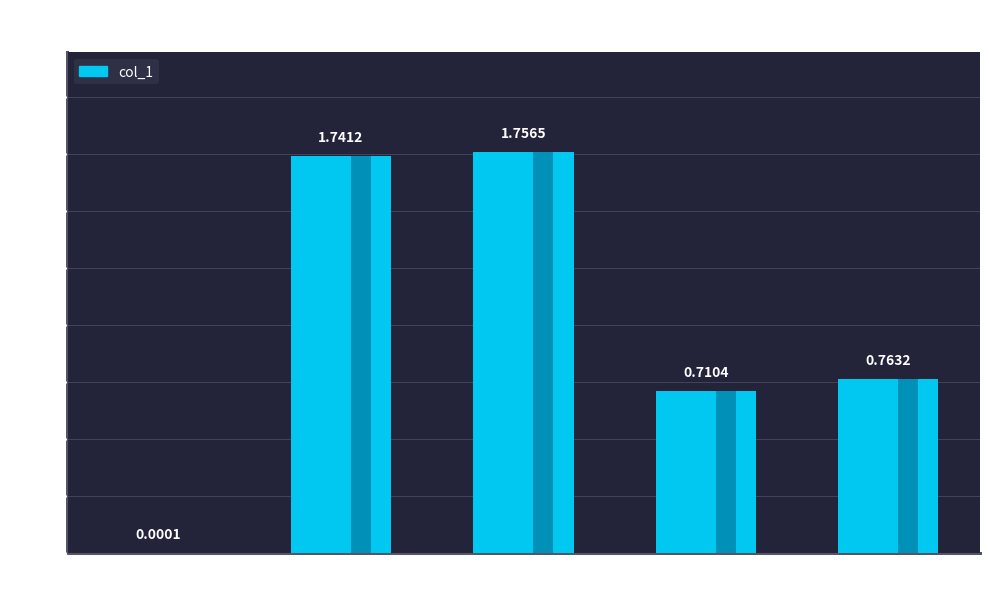

Does the chart contain stacked bars?

No